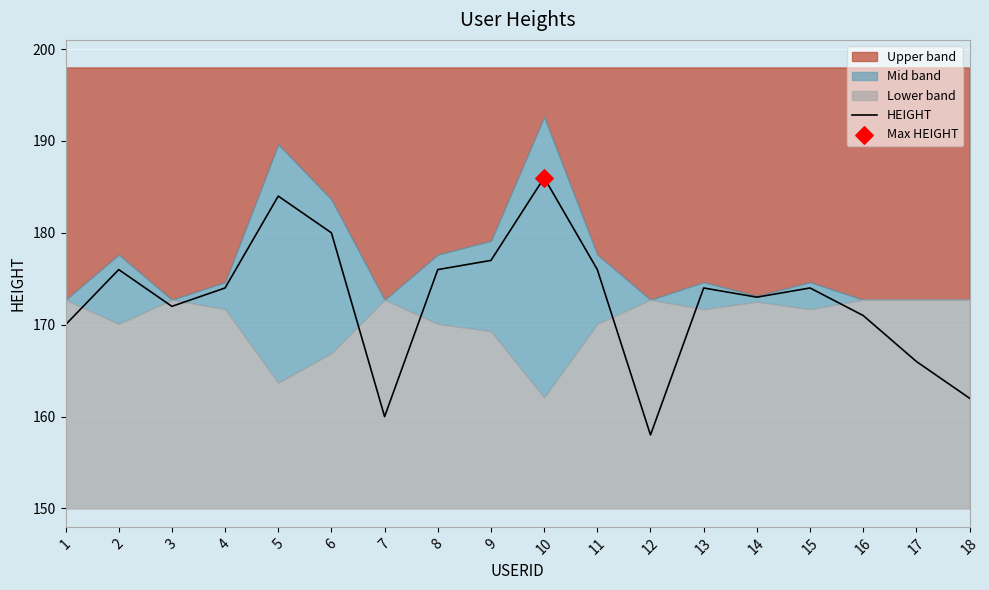

Which has a higher value, 17 or 3?

3